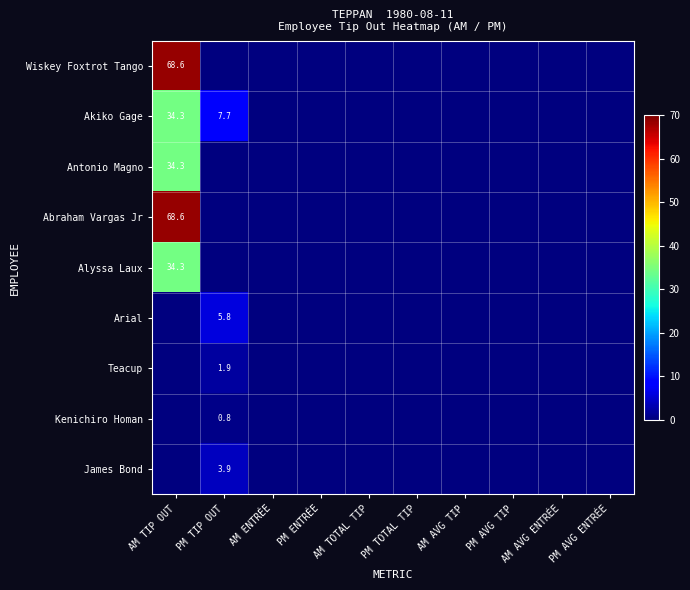

At how many categories does at least one series exceed 19?

1